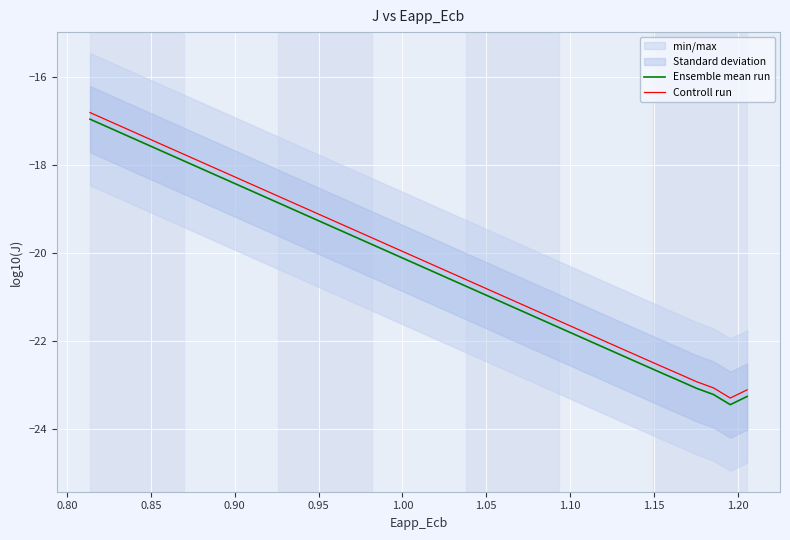

True or false: Controll run and Ensemble mean run cross at least once.

False